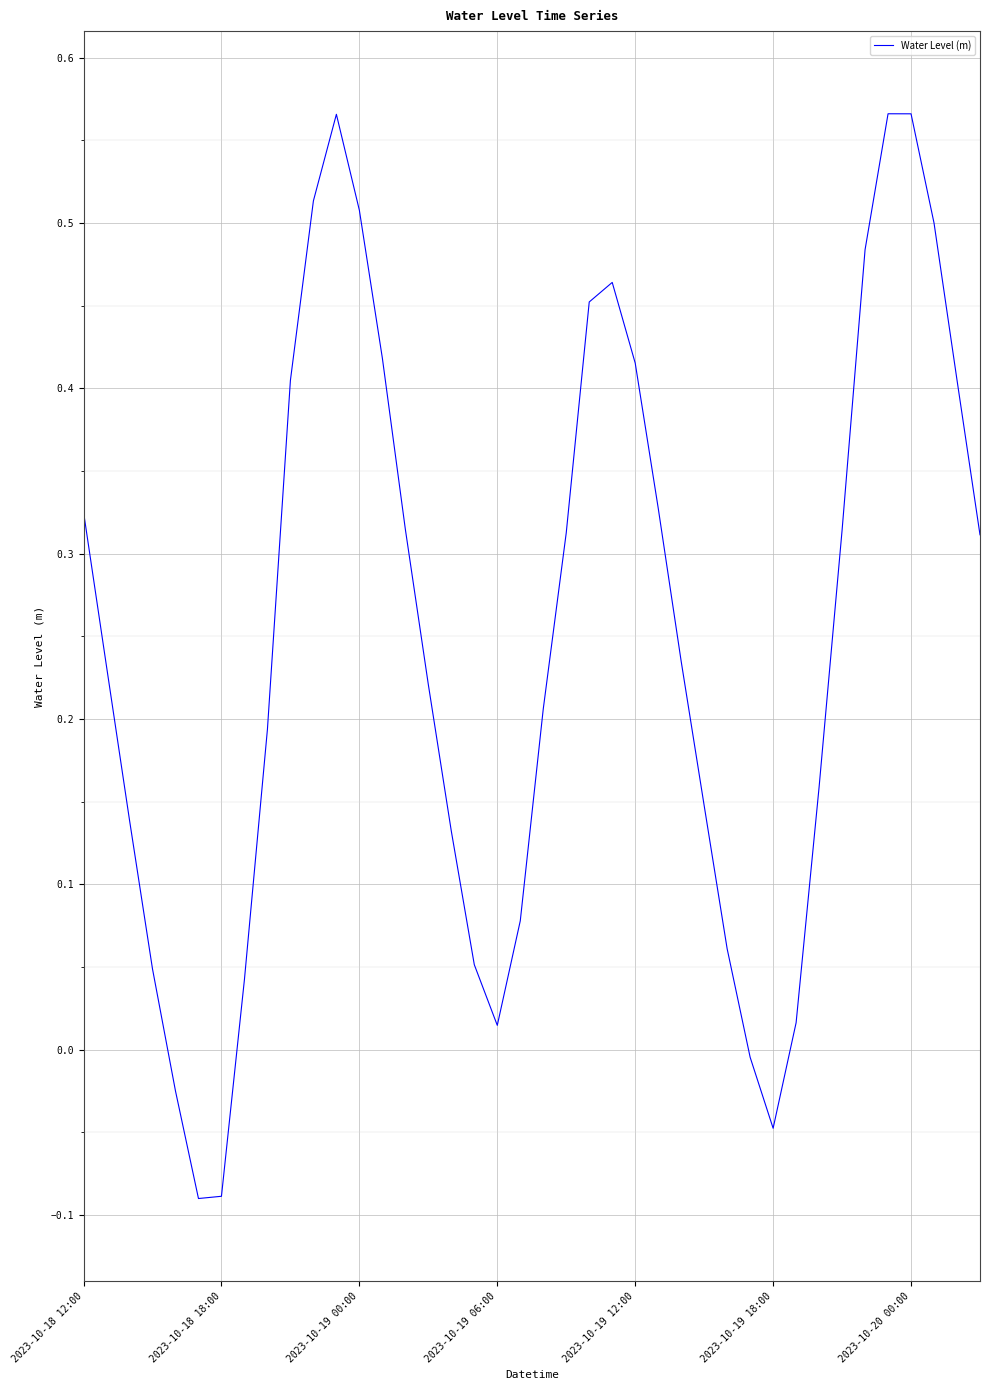

What is the difference between the maximum and minimum values?

0.7